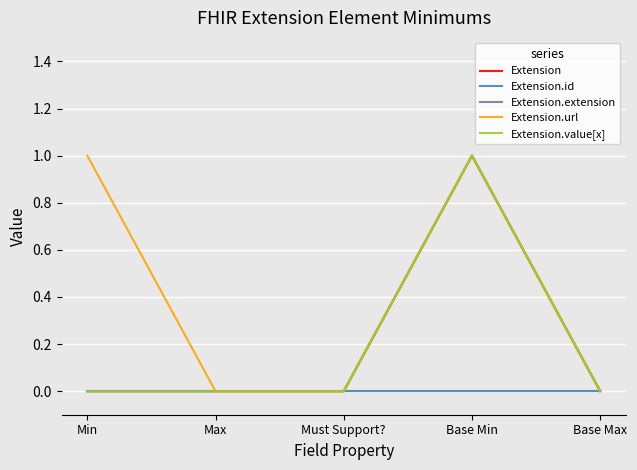

Which has a higher value, Must Support? or Base Min?

Base Min